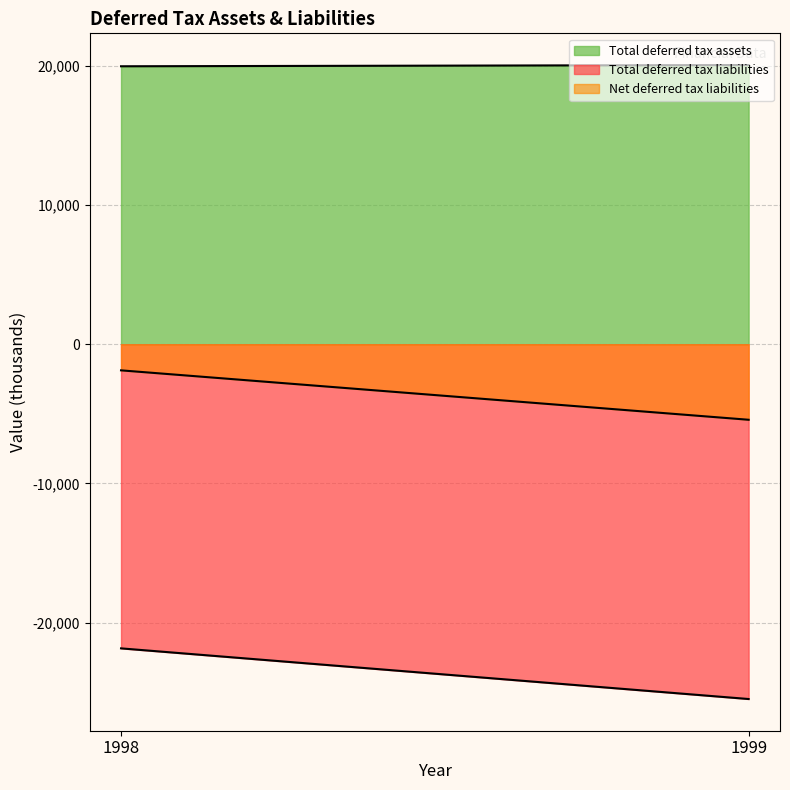

Read the Total deferred tax liabilities value at 1999.

-25500